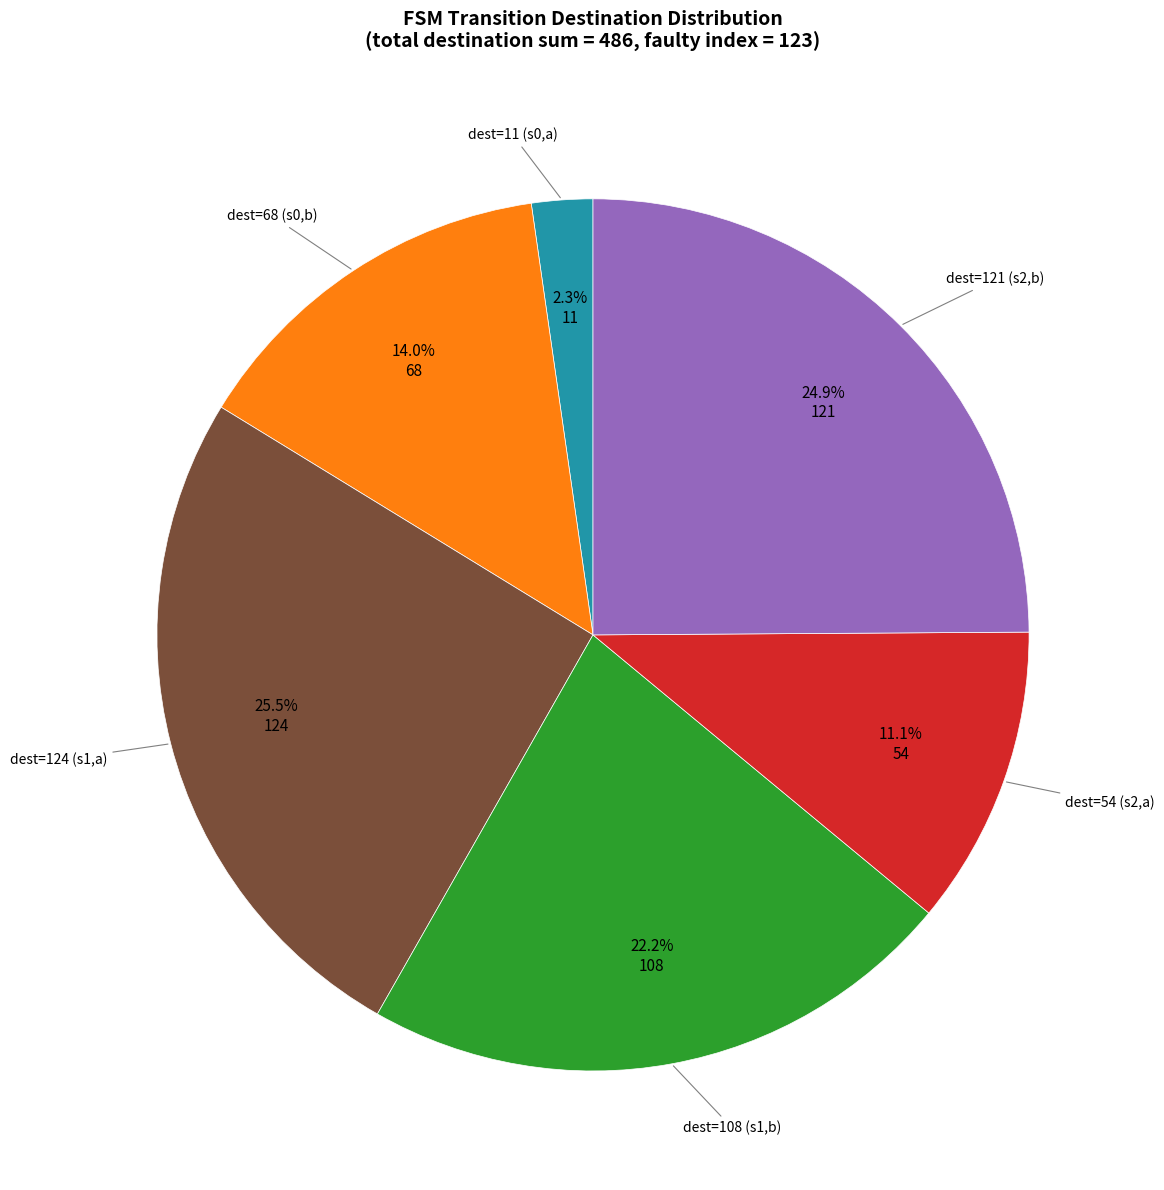

Rank the categories by value from lowest to highest.

dest=11 (s0,a), dest=54 (s2,a), dest=68 (s0,b), dest=108 (s1,b), dest=121 (s2,b), dest=124 (s1,a)